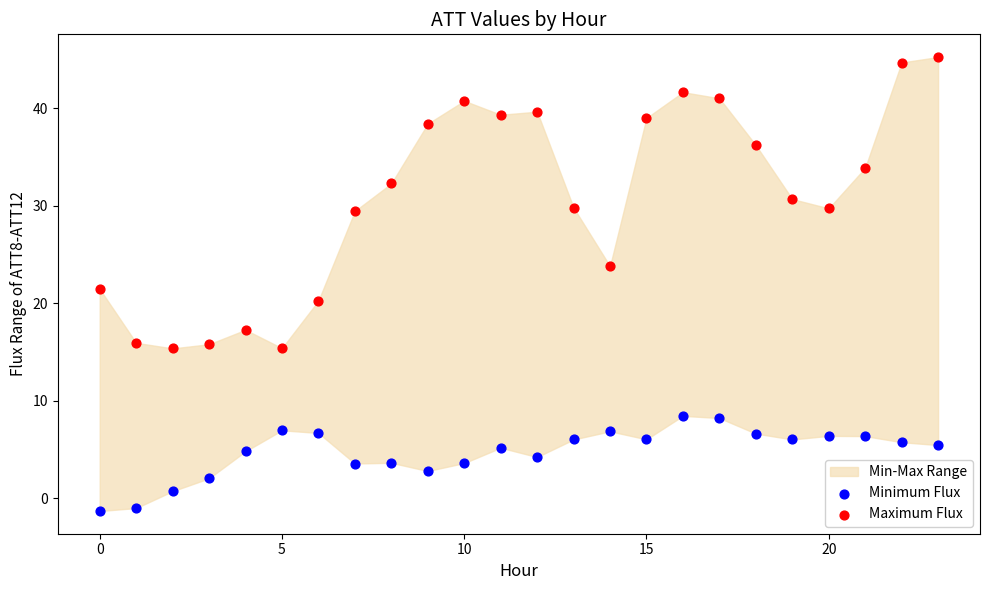

Which series has the widest spread of Y values?

Maximum Flux